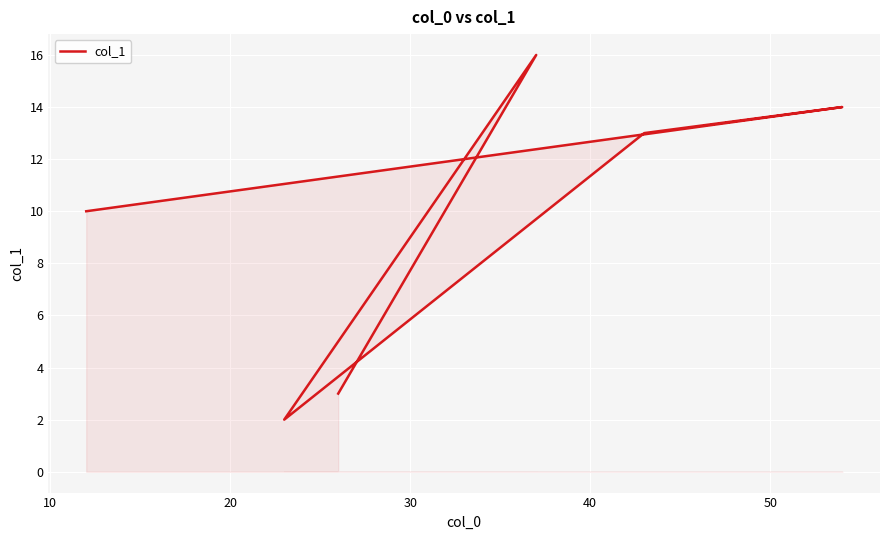

How many lines are shown in the chart?

1